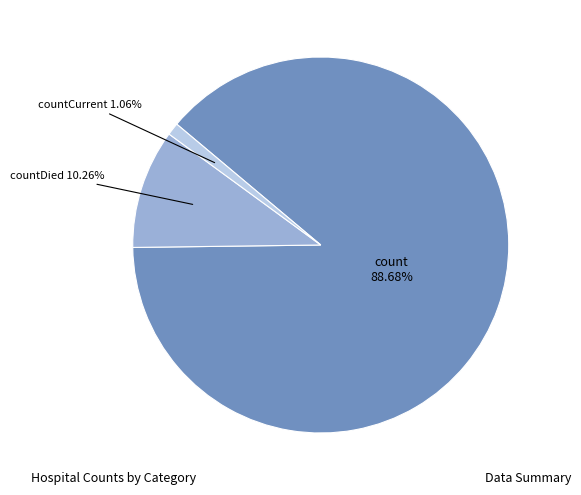

Is there a majority slice in this chart?

Yes